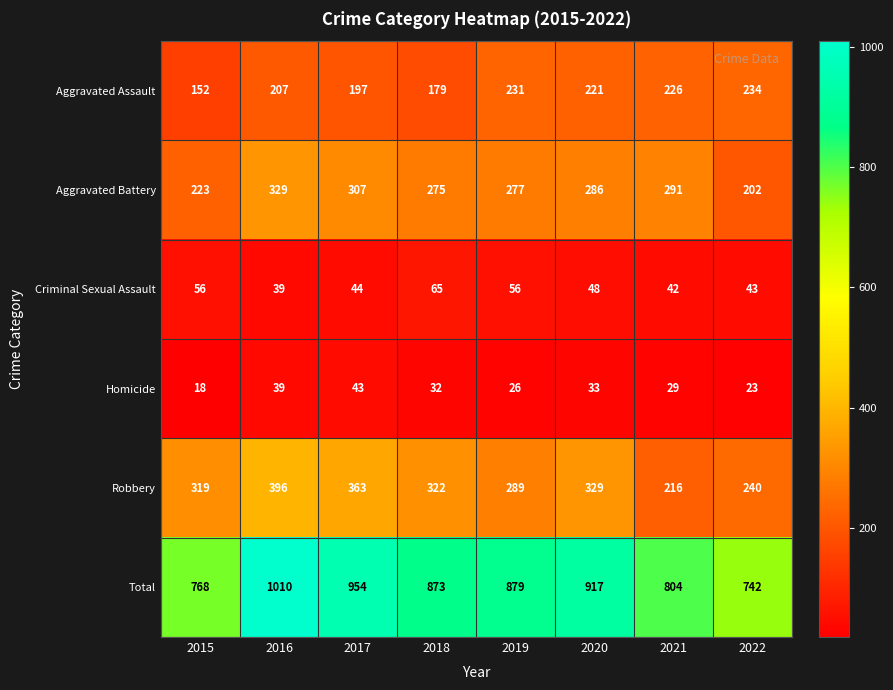

What is the difference between the maximum and minimum values in the Aggravated Battery series?

127